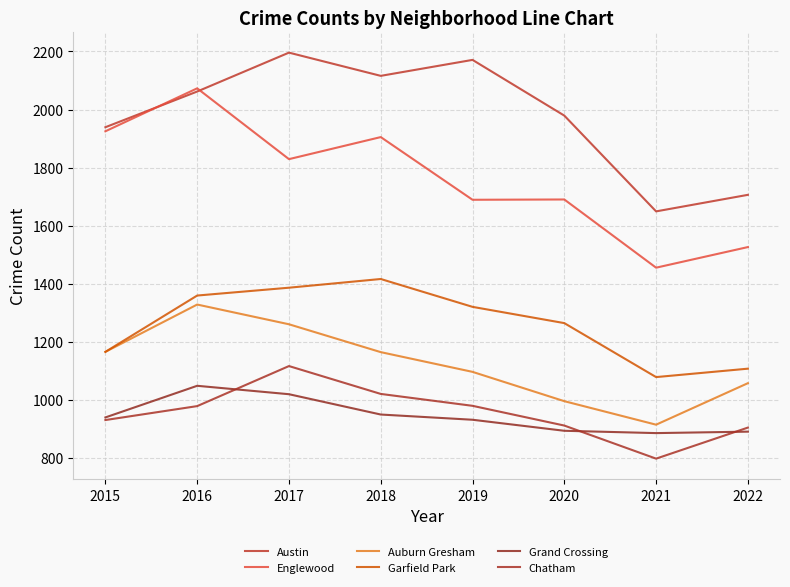

Reading left to right, what are all the values shown in this chart?

Austin: 2015=1939	2016=2062	2017=2196	2018=2116	2019=2171	2020=1979	2021=1649	2022=1706
Englewood: 2015=1925	2016=2073	2017=1829	2018=1905	2019=1689	2020=1690	2021=1455	2022=1526
Auburn Gresham: 2015=1165	2016=1328	2017=1260	2018=1164	2019=1096	2020=995	2021=914	2022=1057
Garfield Park: 2015=1165	2016=1359	2017=1386	2018=1416	2019=1320	2020=1264	2021=1078	2022=1107
Grand Crossing: 2015=939	2016=1048	2017=1019	2018=949	2019=931	2020=893	2021=885	2022=890
Chatham: 2015=930	2016=978	2017=1116	2018=1020	2019=979	2020=911	2021=797	2022=904